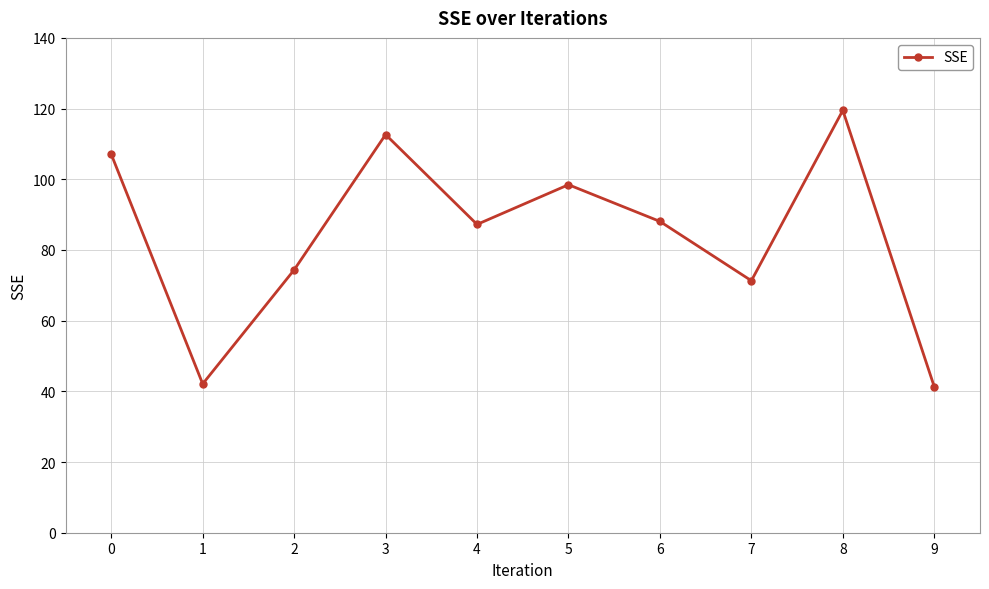

What is the change in value from 0 to 9?

-65.8